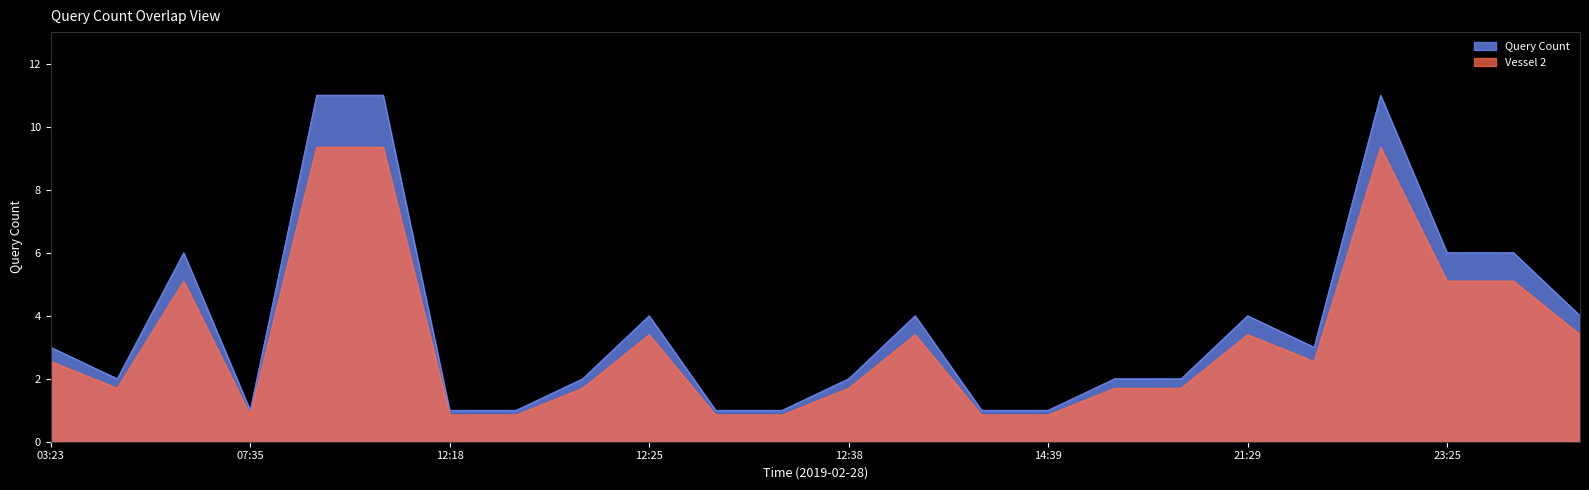

What is the difference between the maximum and minimum values?

10